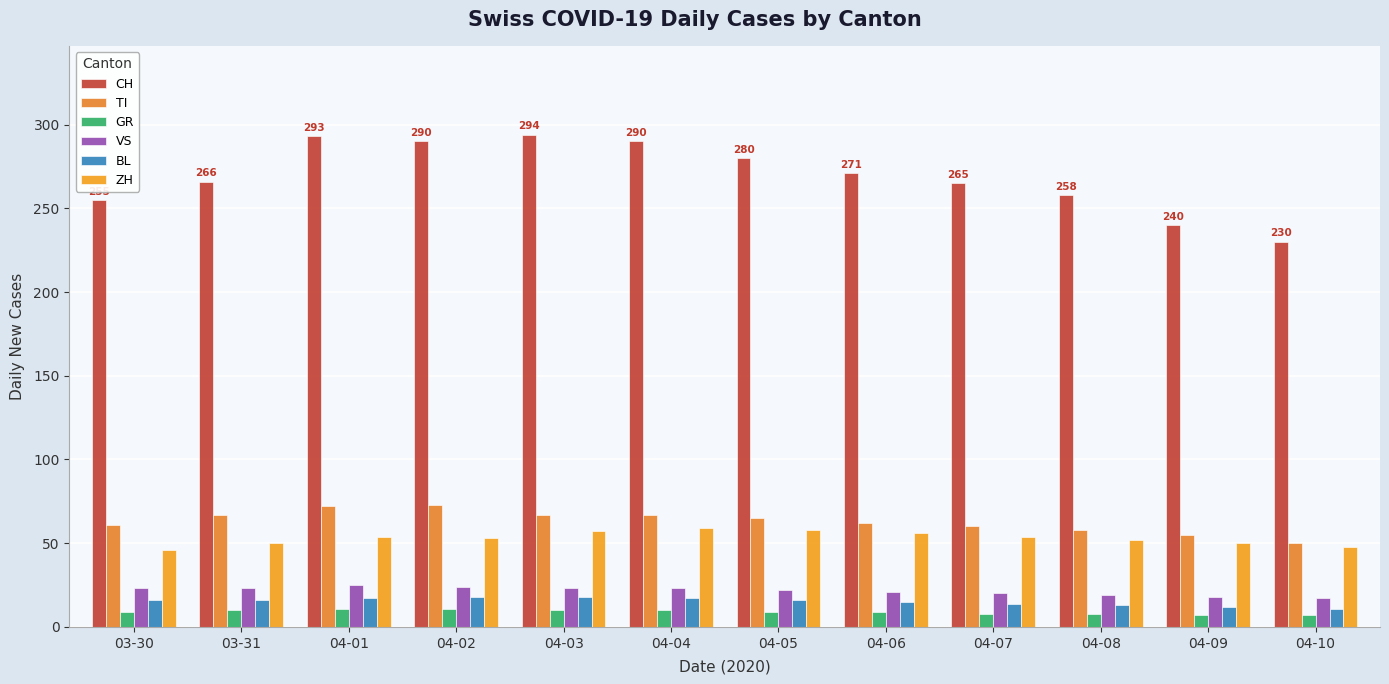

Count the VS values in the range 20 to 23.

7